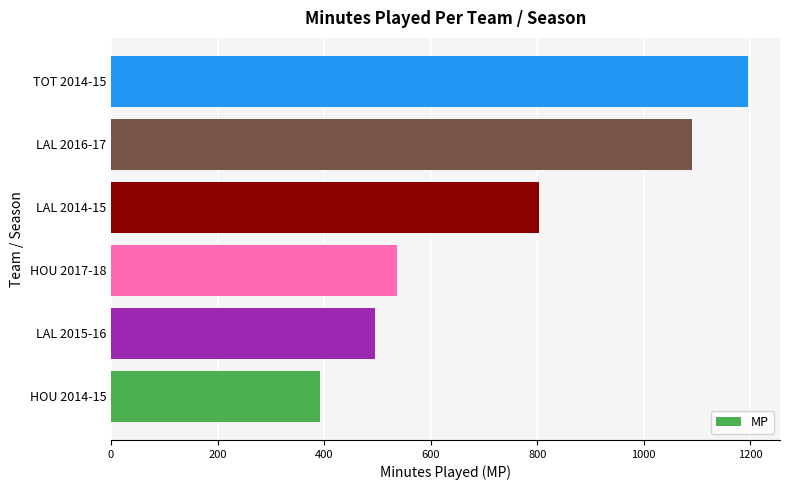

What is the sum of all values?

4515